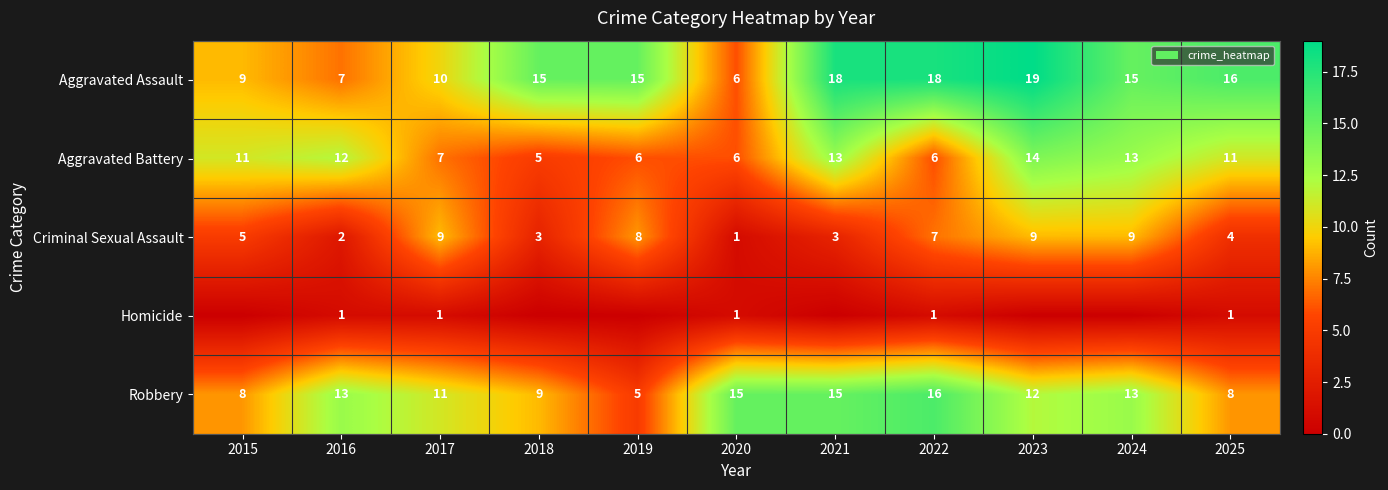

How many Criminal Sexual Assault values are between 3 and 9?

9